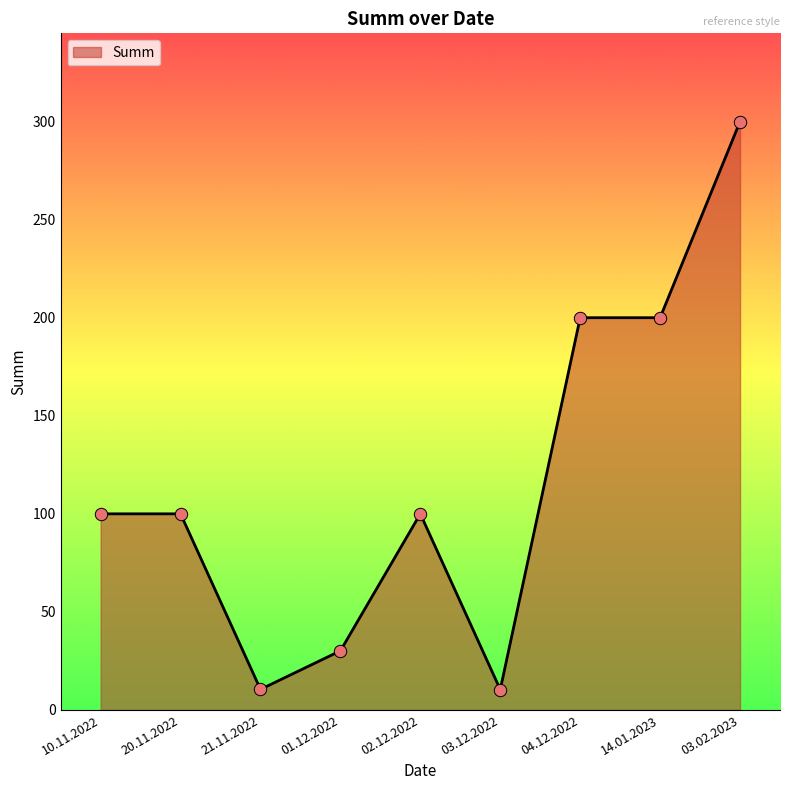

What is the change in value from 02.12.2022 to 03.02.2023?

+200.0